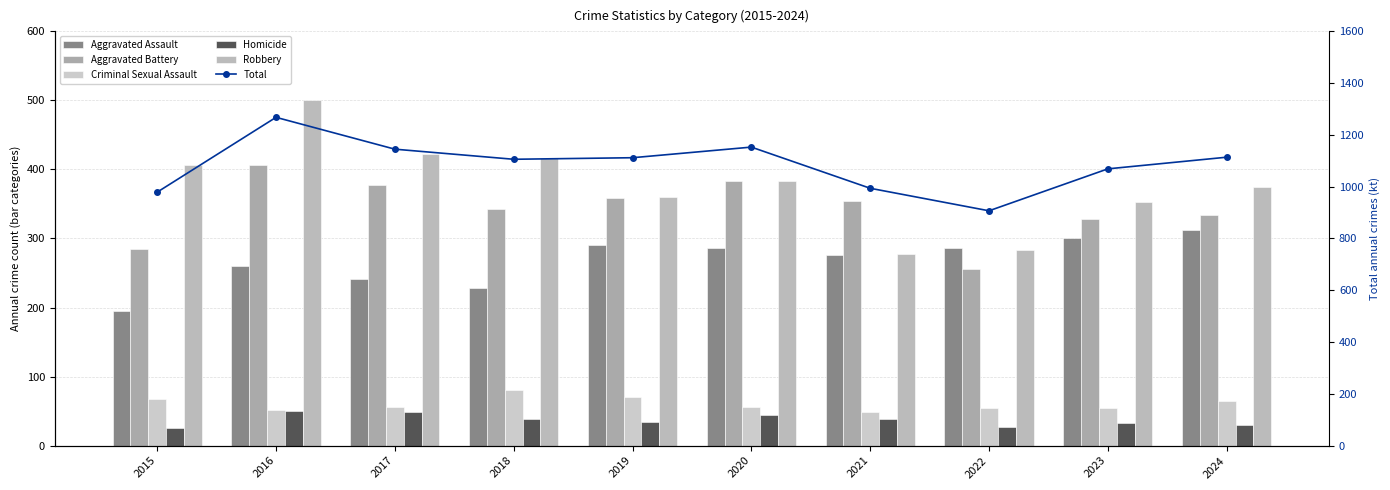

What is the difference between the maximum and minimum values in the Criminal Sexual Assault series?

32